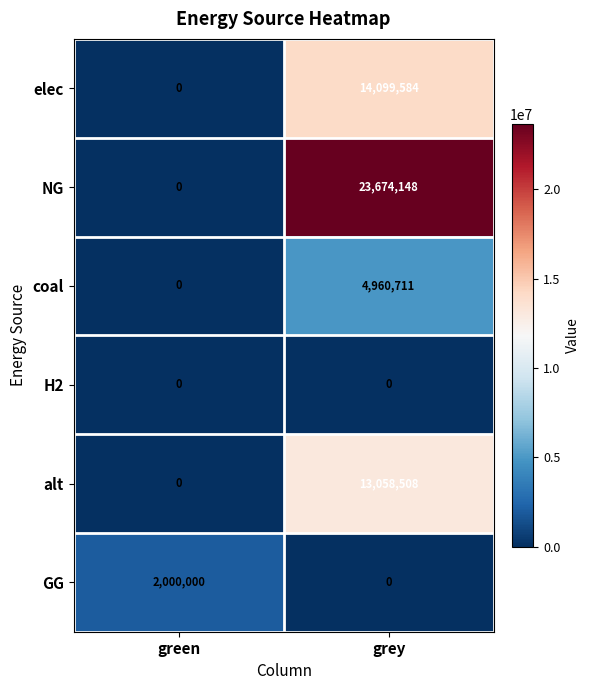

The value of alt at green is 0. True or false?

True